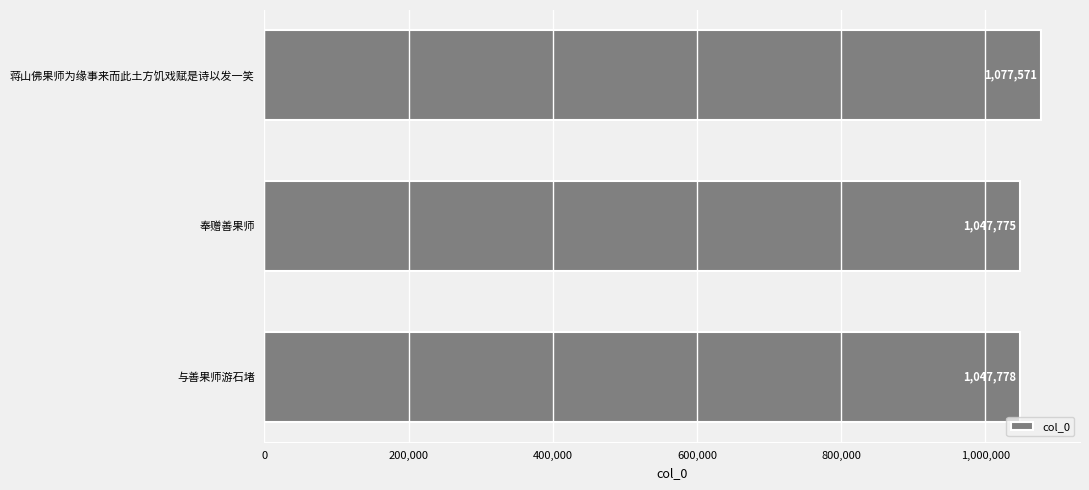

The value at 与善果师游石堵 is 1047778. True or false?

True